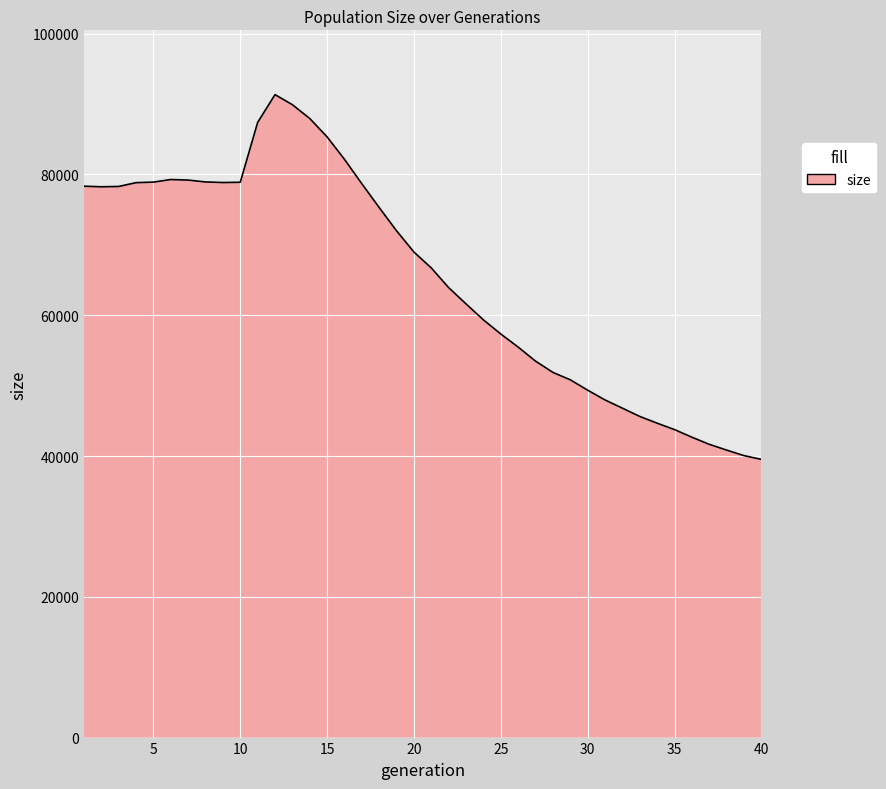

What is the maximum value shown in the chart?

91342